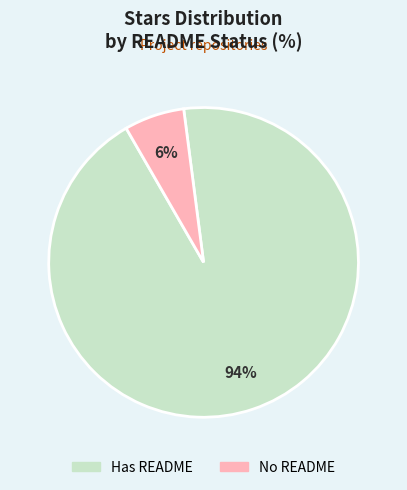

Is there a majority slice in this chart?

Yes